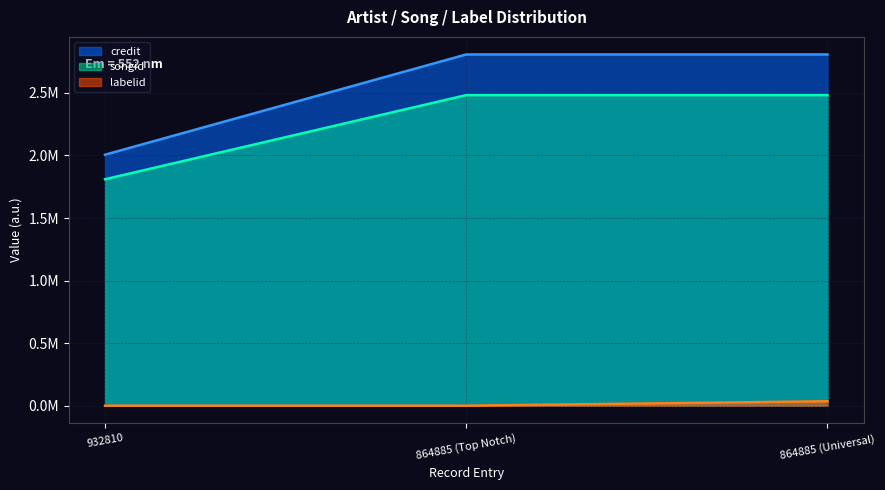

What are all the series names shown in the legend?

credit, songid, labelid